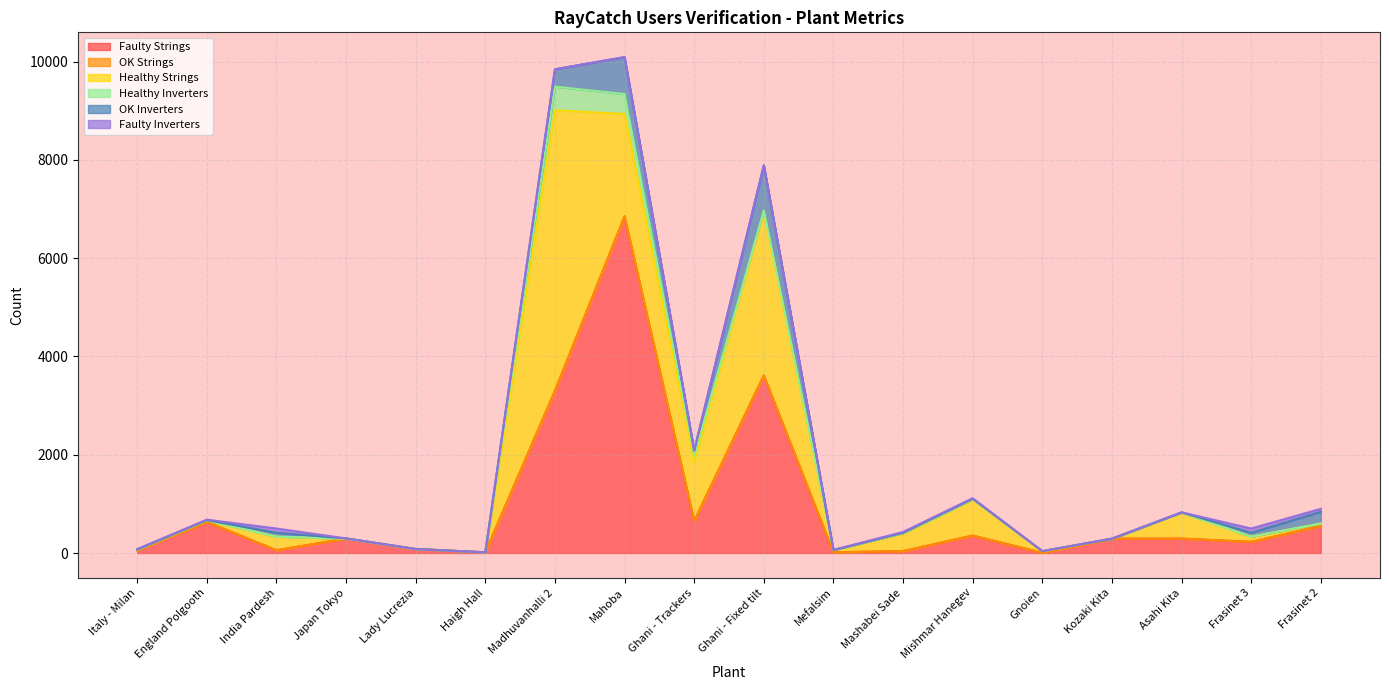

Where do OK Inverters and Faulty Inverters first cross each other?

India Pardesh and Japan Tokyo